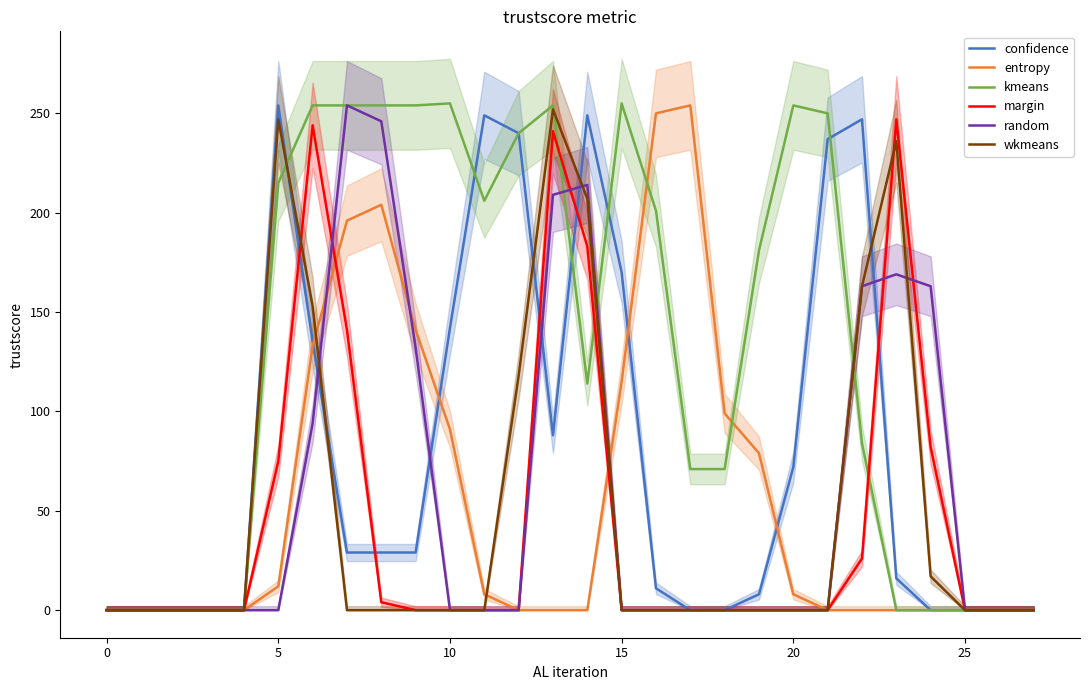

The value of margin at 9 is 126. True or false?

False